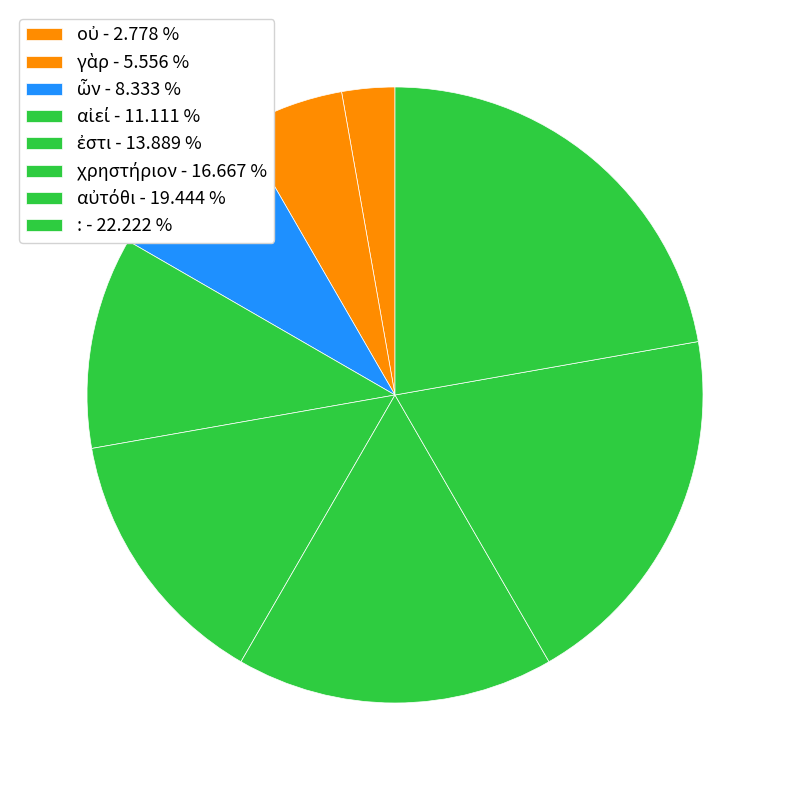

Count the number of slices in the pie.

8